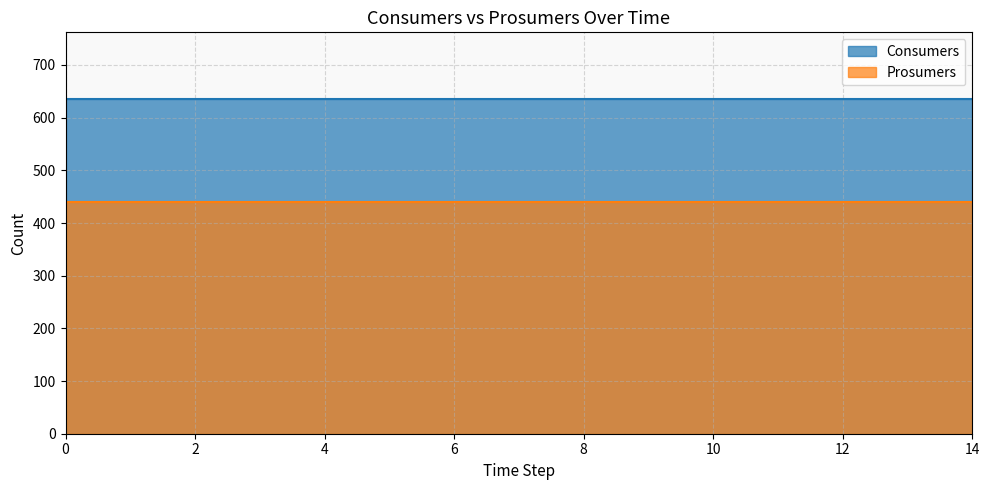

Which series has the largest total across all categories?

Consumers